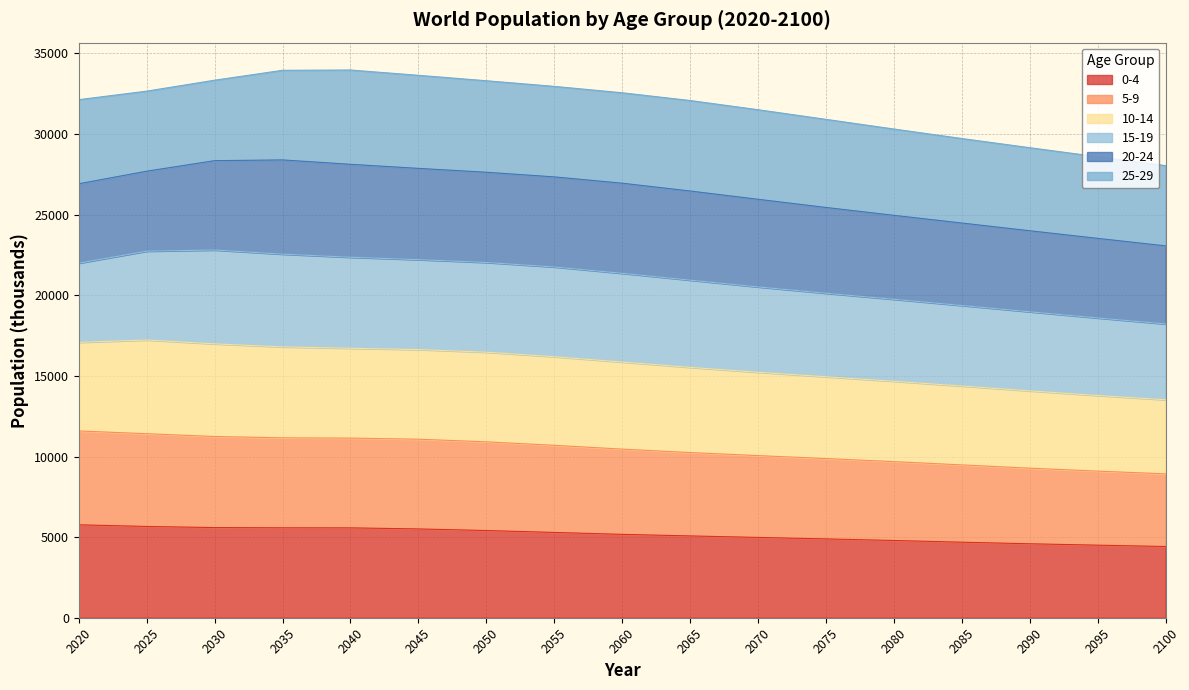

What is the smallest value displayed?

4417.3